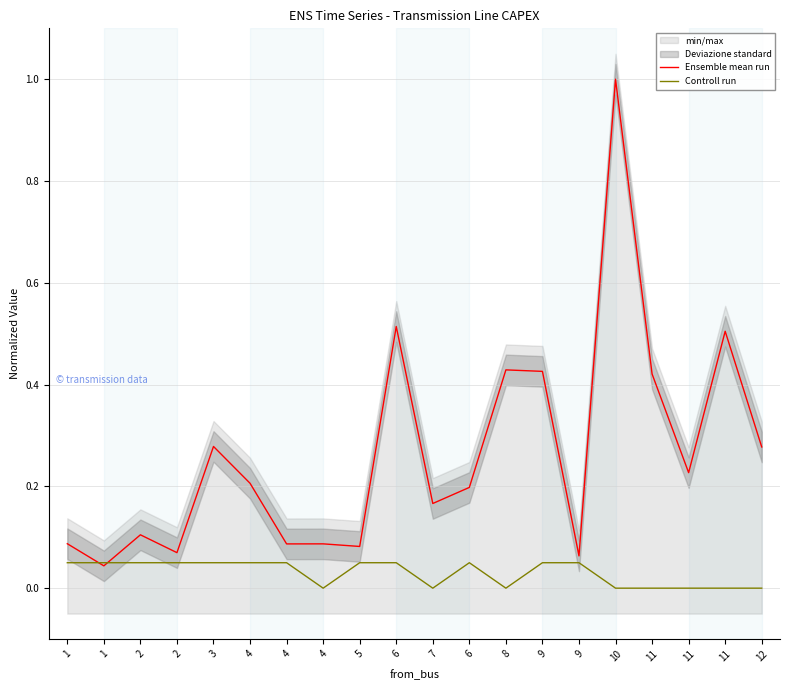

Rank the series by their maximum value, from highest to lowest.

Ensemble mean run, Controll run